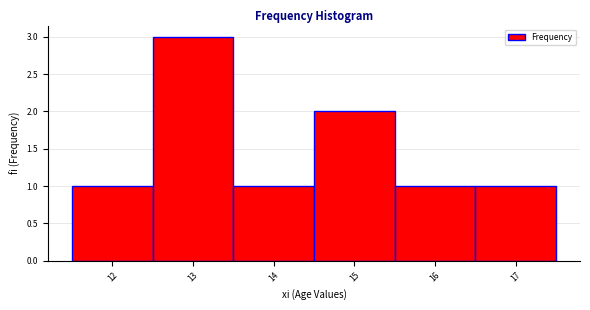

Over which range of the x-axis is the bar tallest?

12.5 to 13.5